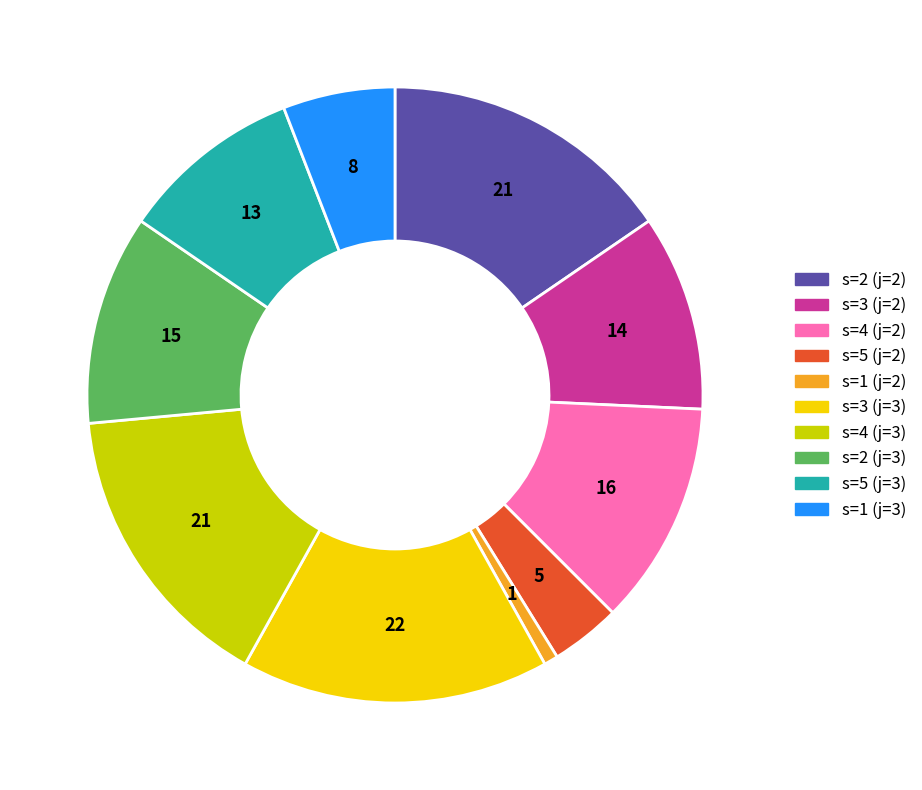

Which has a higher value, s=5 (j=2) or s=3 (j=3)?

s=3 (j=3)